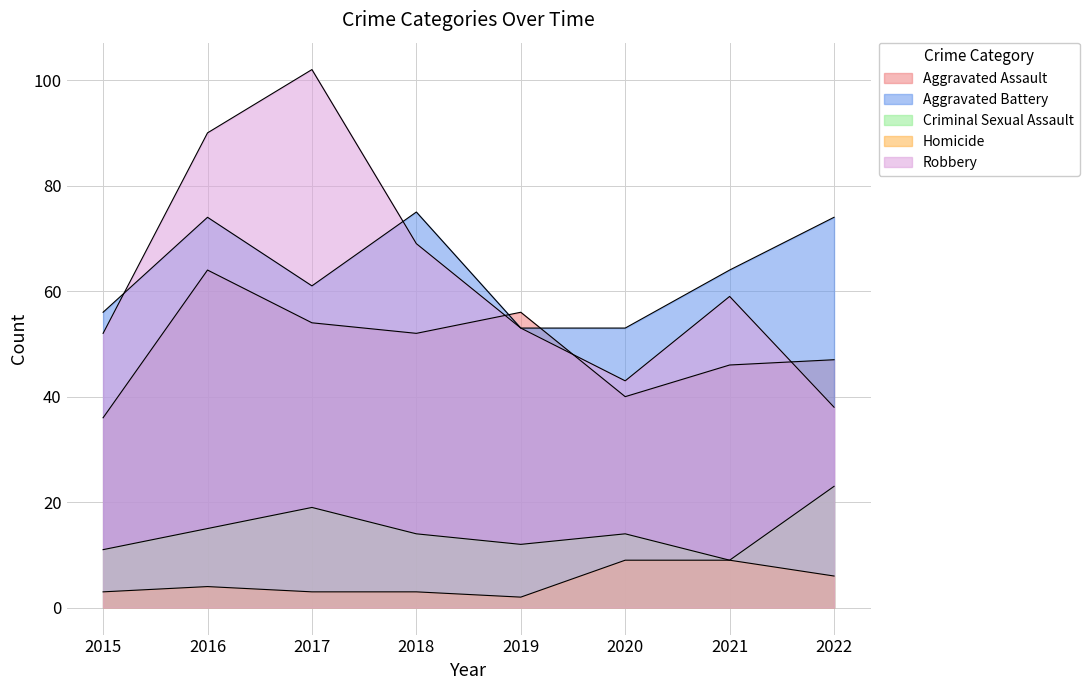

Which series changed the most between 2020 and 2022?

Aggravated Battery